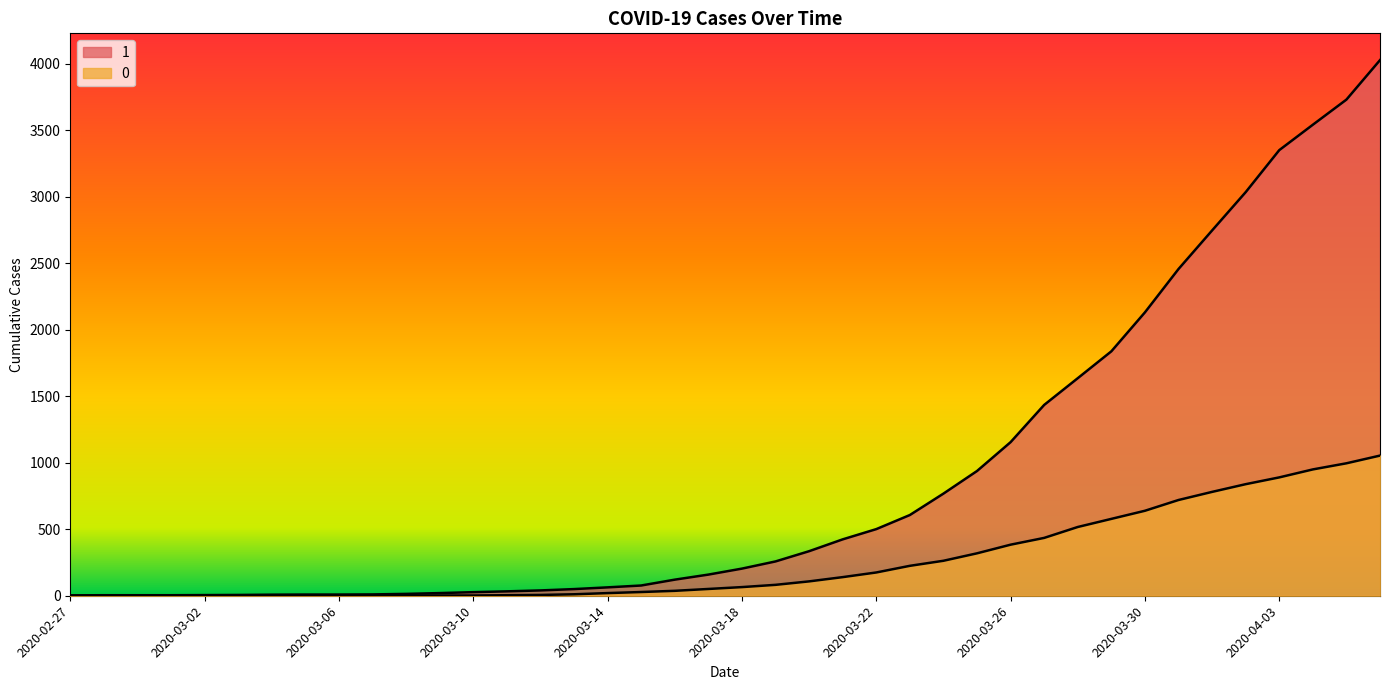

Rank the categories by 0 value from highest to lowest.

2020-04-06, 2020-04-05, 2020-04-04, 2020-04-03, 2020-04-02, 2020-04-01, 2020-03-31, 2020-03-30, 2020-03-29, 2020-03-28, 2020-03-27, 2020-03-26, 2020-03-25, 2020-03-24, 2020-03-23, 2020-03-22, 2020-03-21, 2020-03-20, 2020-03-19, 2020-03-18, 2020-03-17, 2020-03-16, 2020-03-15, 2020-03-14, 2020-03-13, 2020-03-12, 2020-03-11, 2020-03-08, 2020-03-09, 2020-03-10, 2020-03-07, 2020-02-27, 2020-02-28, 2020-02-29, 2020-03-01, 2020-03-02, 2020-03-03, 2020-03-04, 2020-03-05, 2020-03-06